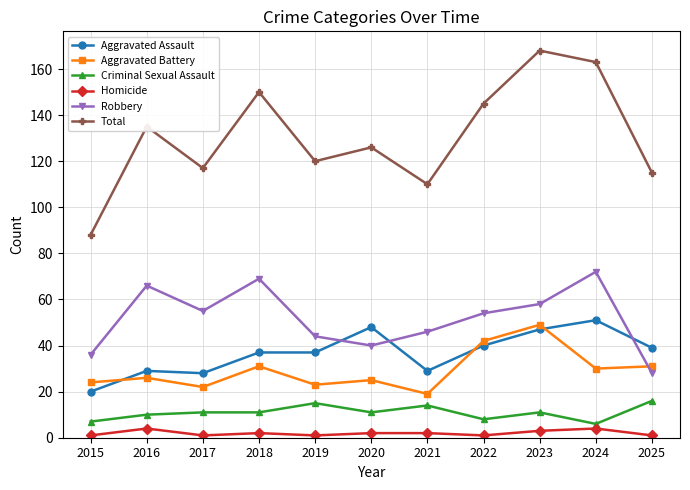

Reading right to left, what are all the values shown in this chart?

Aggravated Assault: 2025=39	2024=51	2023=47	2022=40	2021=29	2020=48	2019=37	2018=37	2017=28	2016=29	2015=20
Aggravated Battery: 2025=31	2024=30	2023=49	2022=42	2021=19	2020=25	2019=23	2018=31	2017=22	2016=26	2015=24
Criminal Sexual Assault: 2025=16	2024=6	2023=11	2022=8	2021=14	2020=11	2019=15	2018=11	2017=11	2016=10	2015=7
Homicide: 2025=1	2024=4	2023=3	2022=1	2021=2	2020=2	2019=1	2018=2	2017=1	2016=4	2015=1
Robbery: 2025=28	2024=72	2023=58	2022=54	2021=46	2020=40	2019=44	2018=69	2017=55	2016=66	2015=36
Total: 2025=115	2024=163	2023=168	2022=145	2021=110	2020=126	2019=120	2018=150	2017=117	2016=135	2015=88